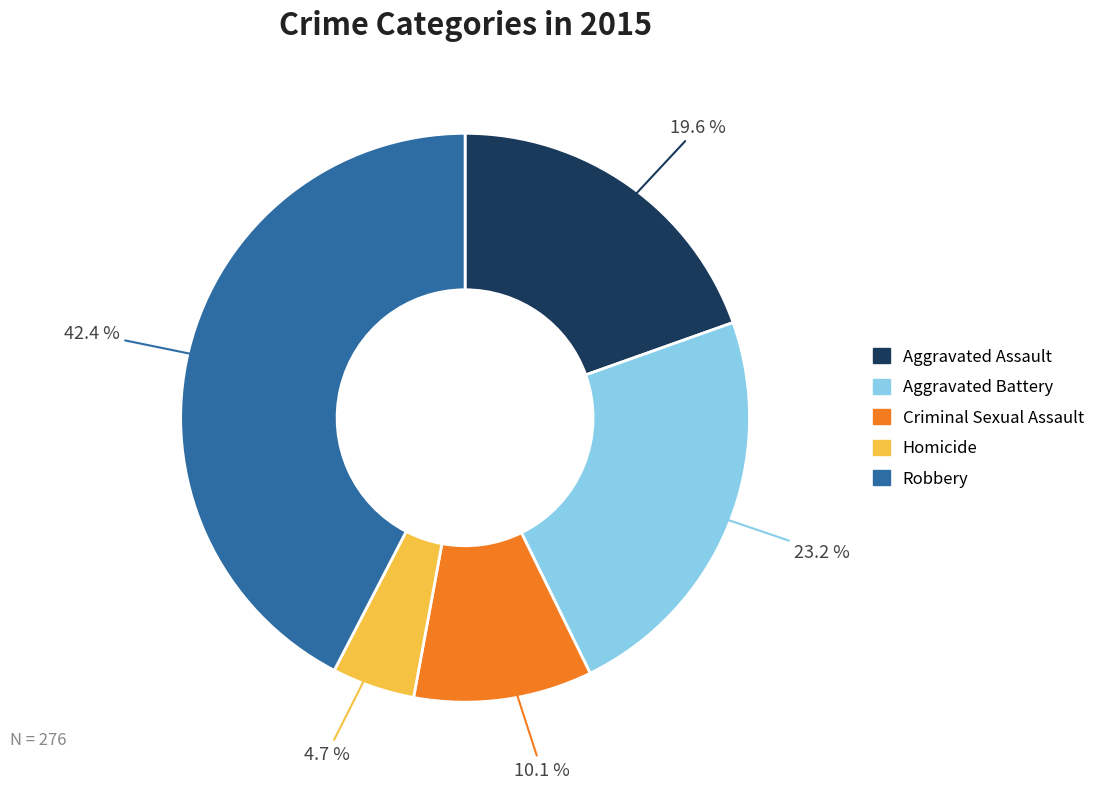

Which slice is the smallest?

Homicide